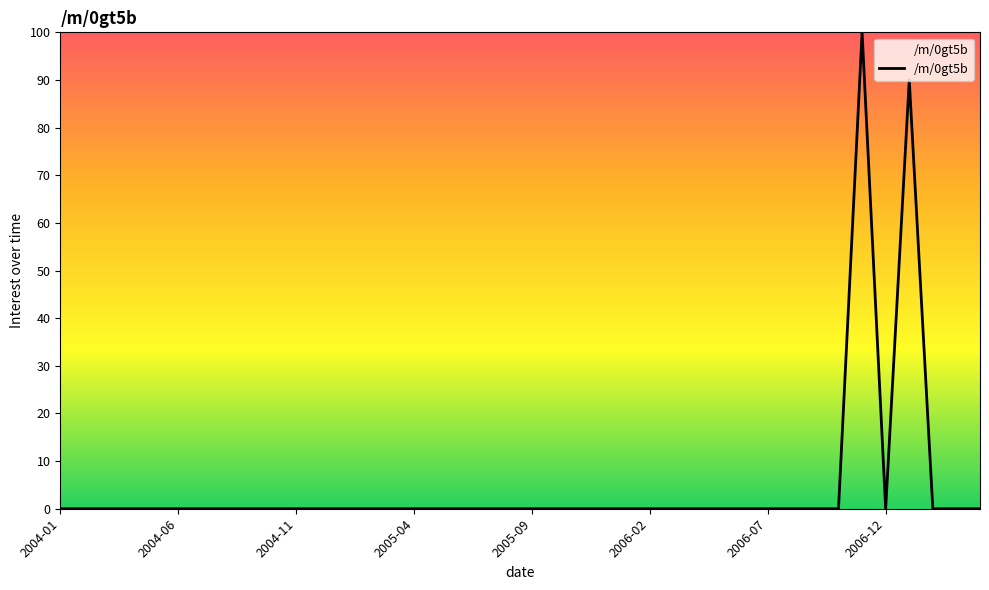

What is the maximum value shown in the chart?

100